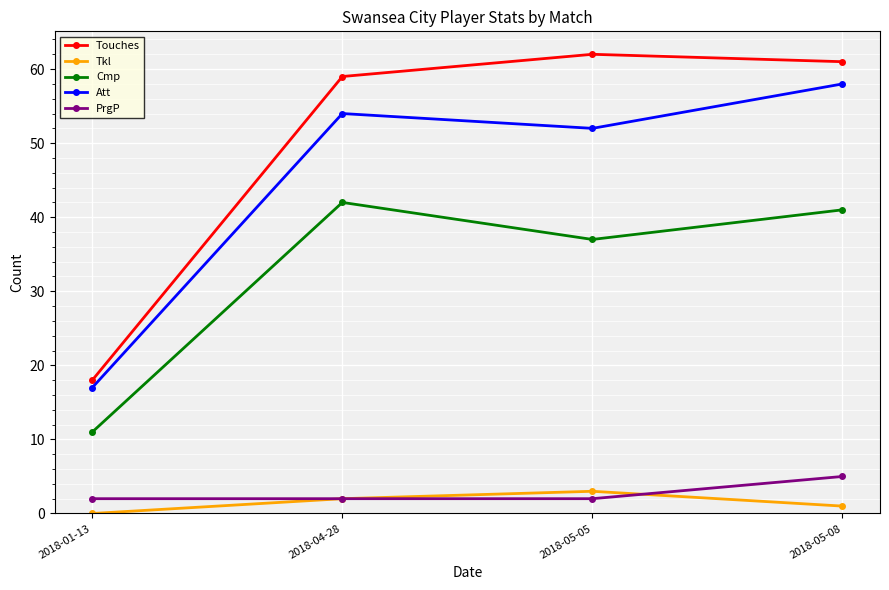

What position from the right is 2018-01-13?

4